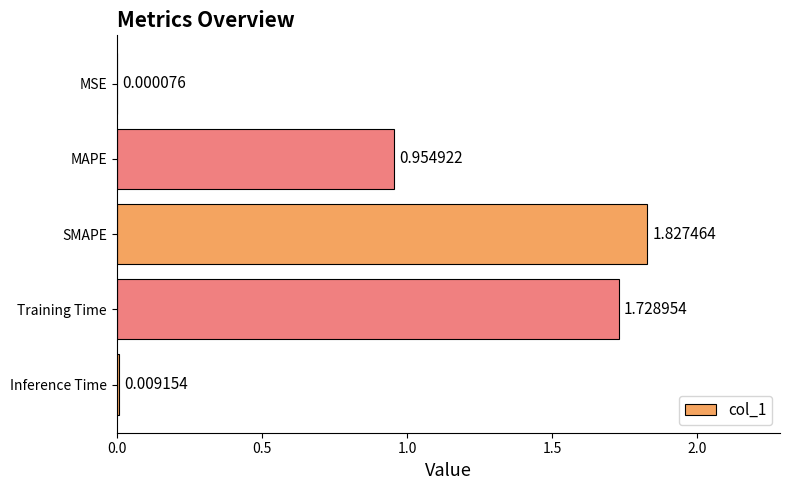

Which label corresponds to the largest value in the chart?

SMAPE